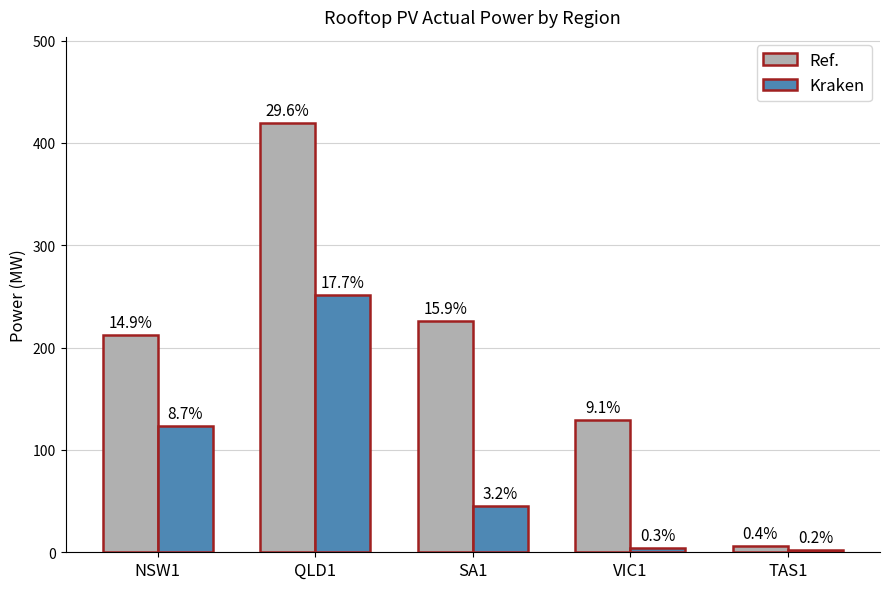

Does the chart contain any negative values?

No